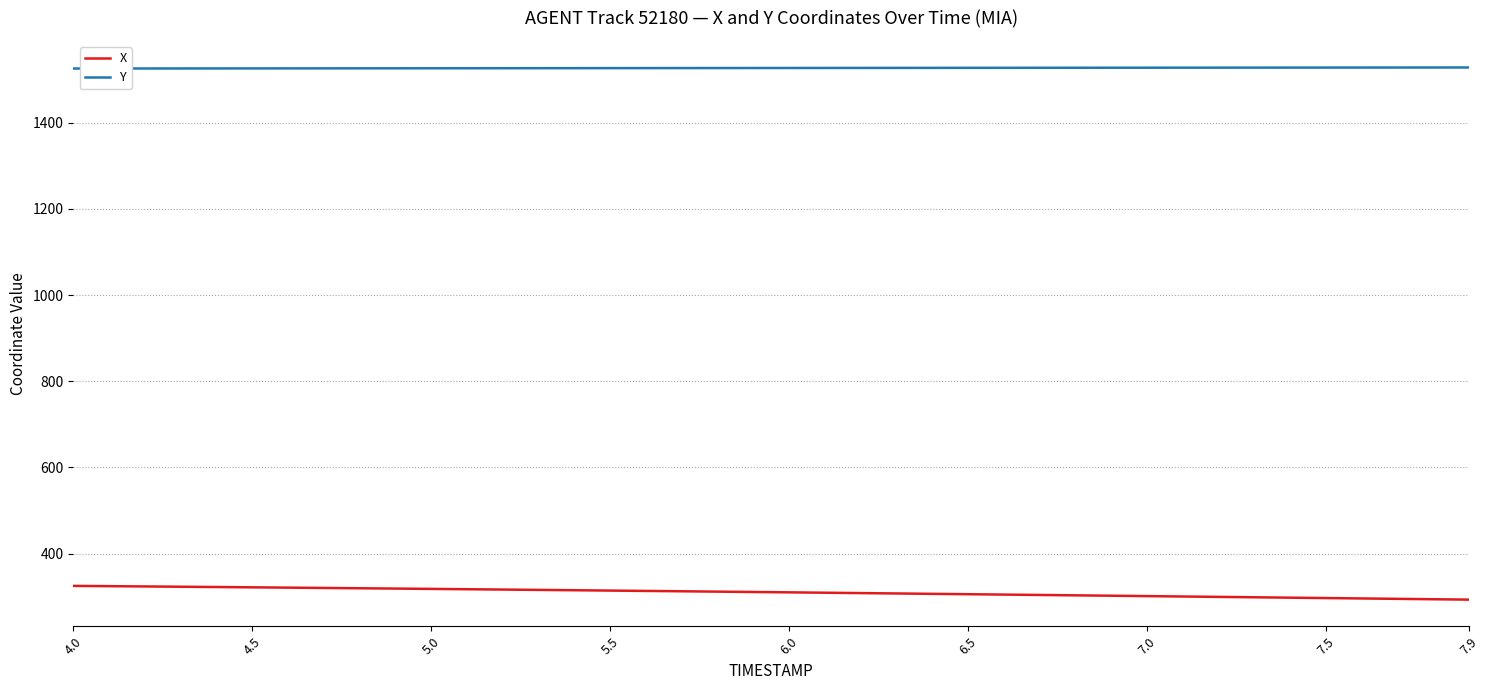

Rank the series by their maximum value, from lowest to highest.

X, Y